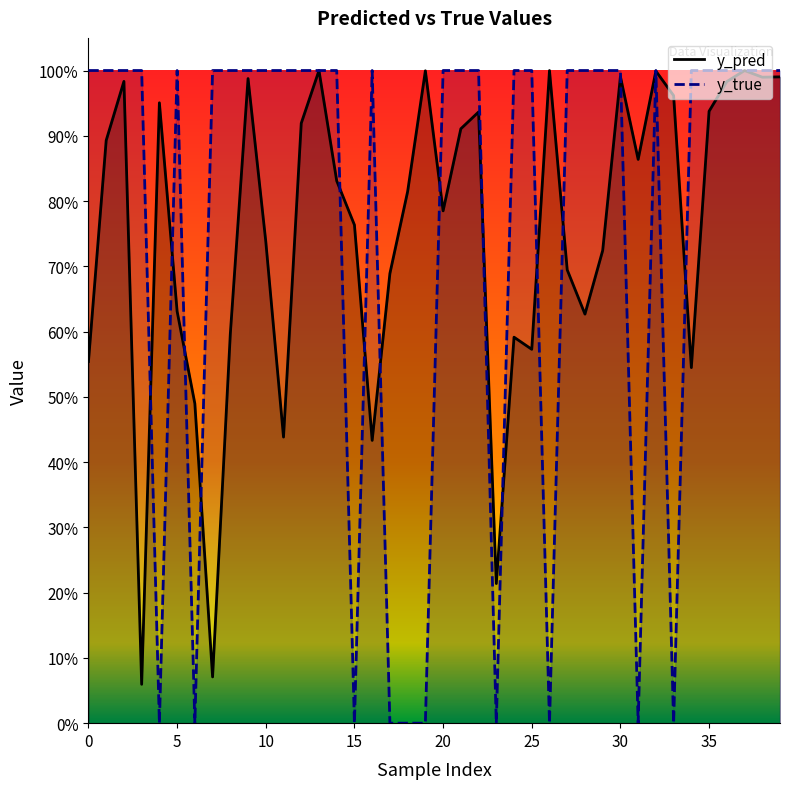

What is the sum of the y_pred values at 15 and 37?

1.8